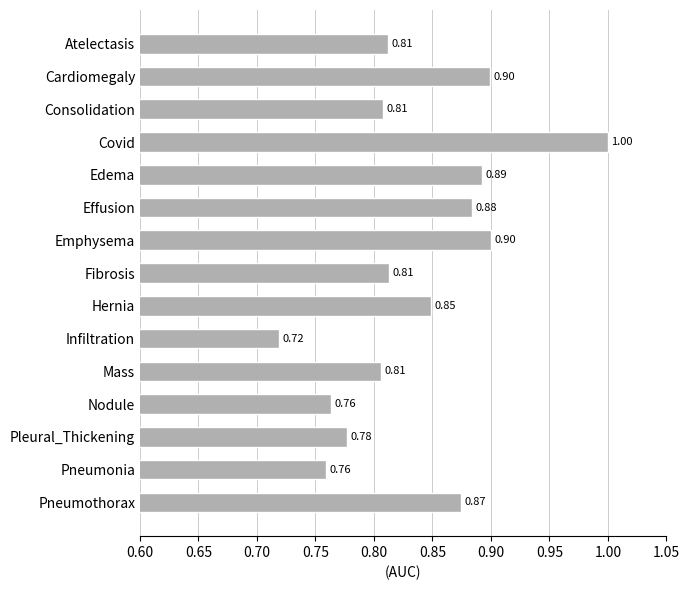

What is the label of the 12th bar from the bottom?

Covid